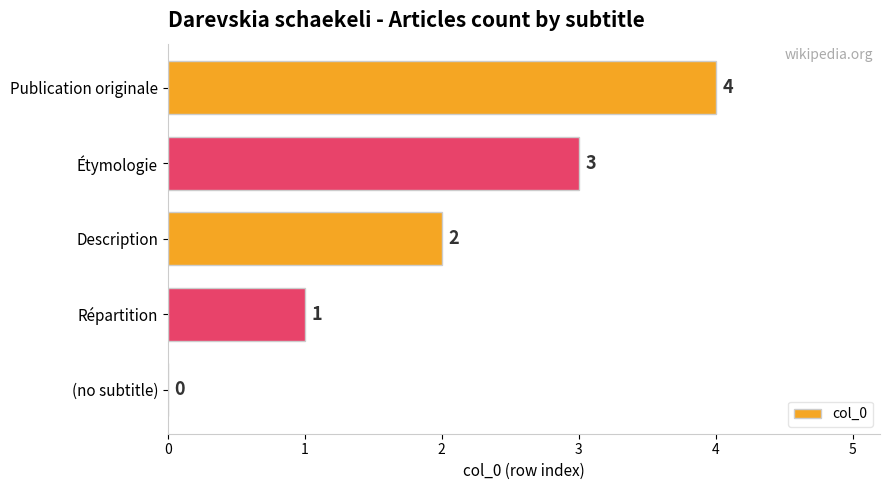

What is the change in value from Description to Étymologie?

+1